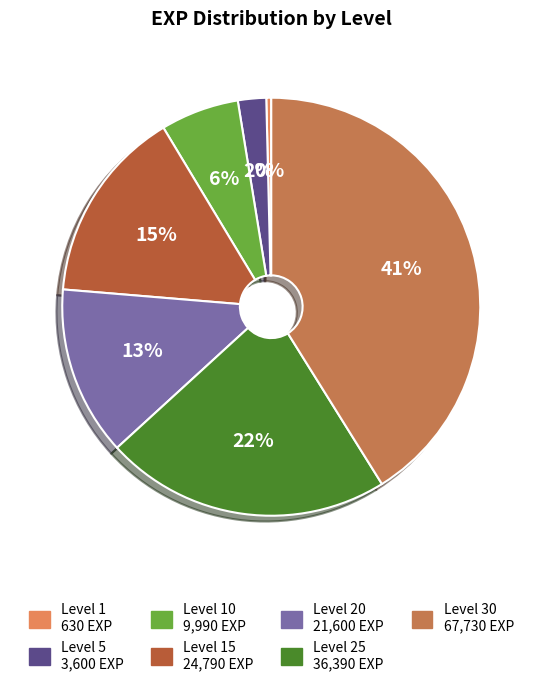

Is there a majority slice in this chart?

No